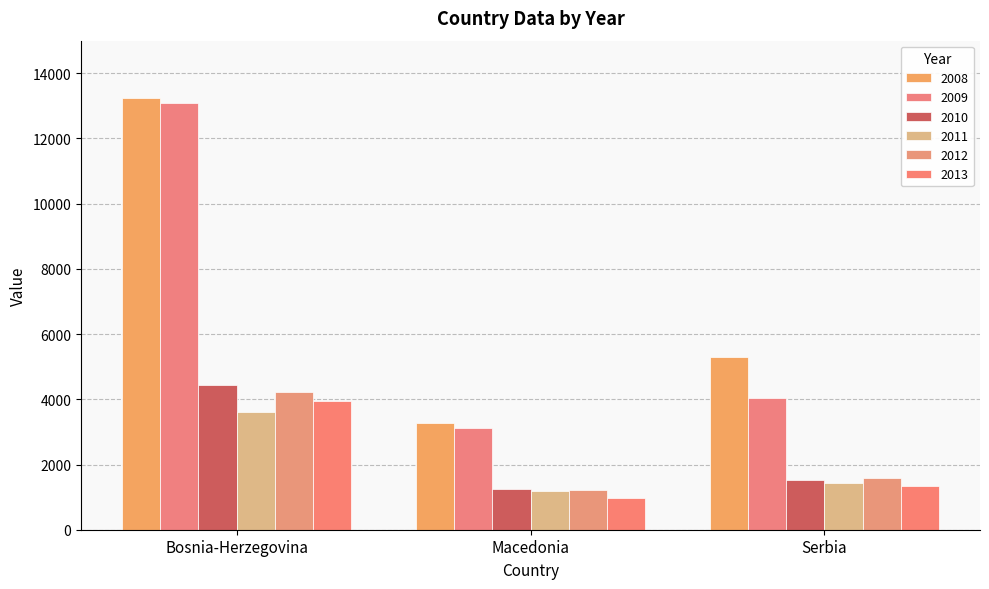

How many categories are shown in the chart?

3